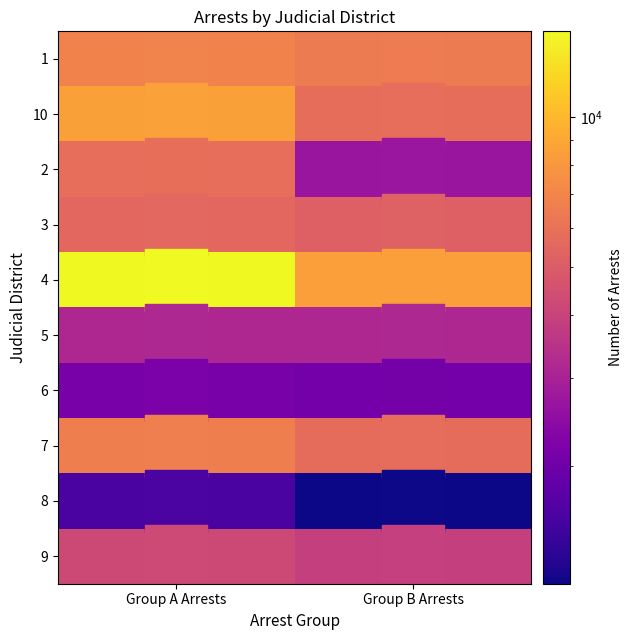

Between Group A Arrests and Group B Arrests, which series saw the biggest shift?

4